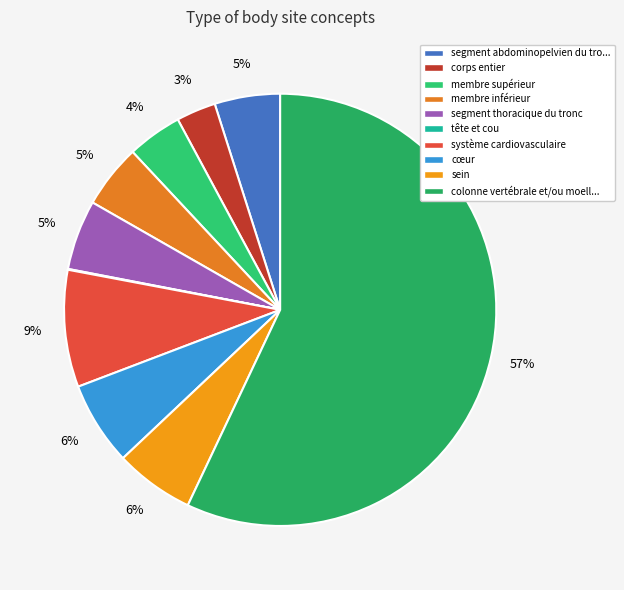

Is it true that corps entier is 3% of the pie?

True